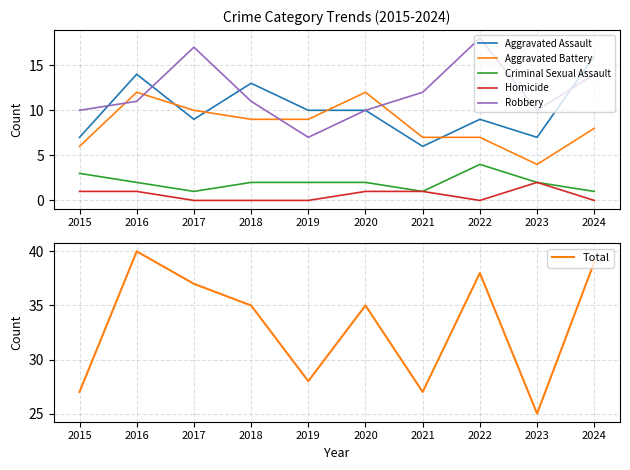

Rank the categories by Criminal Sexual Assault value from lowest to highest.

2017, 2021, 2024, 2016, 2018, 2019, 2020, 2023, 2015, 2022